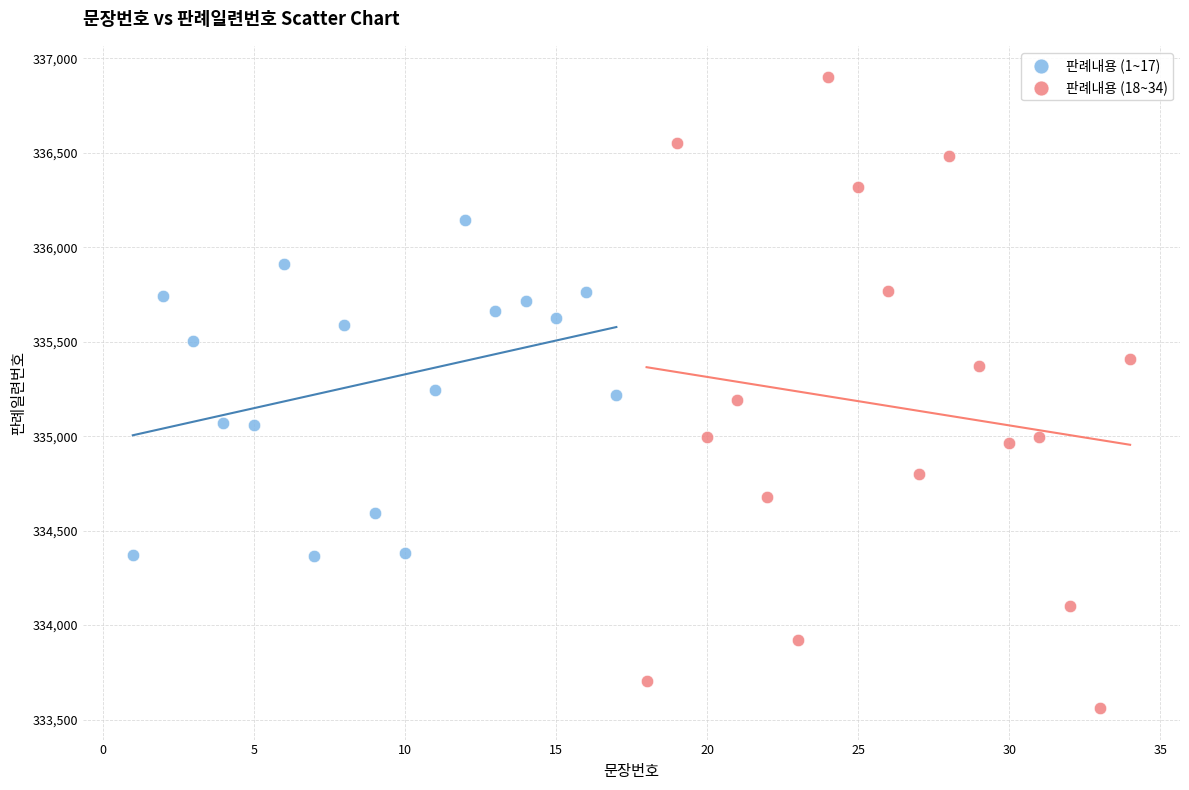

Which series contains the lowest Y value?

판례내용 (18~34)